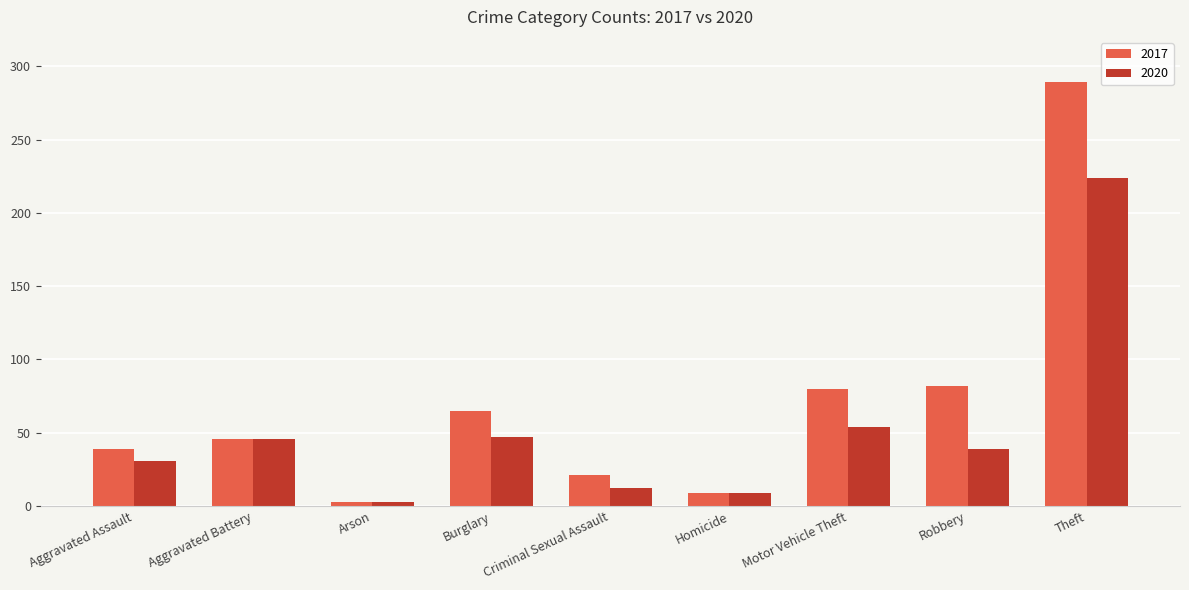

List the series in order of their overall mean, lowest first.

2020, 2017